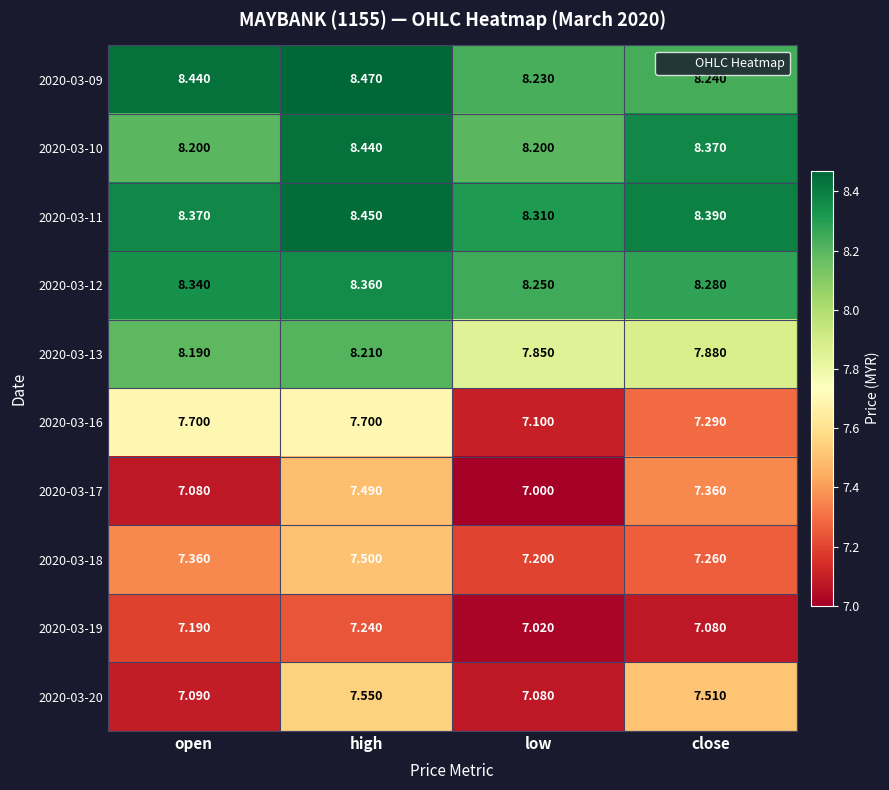

At which label does 2020-03-20 reach its minimum?

low